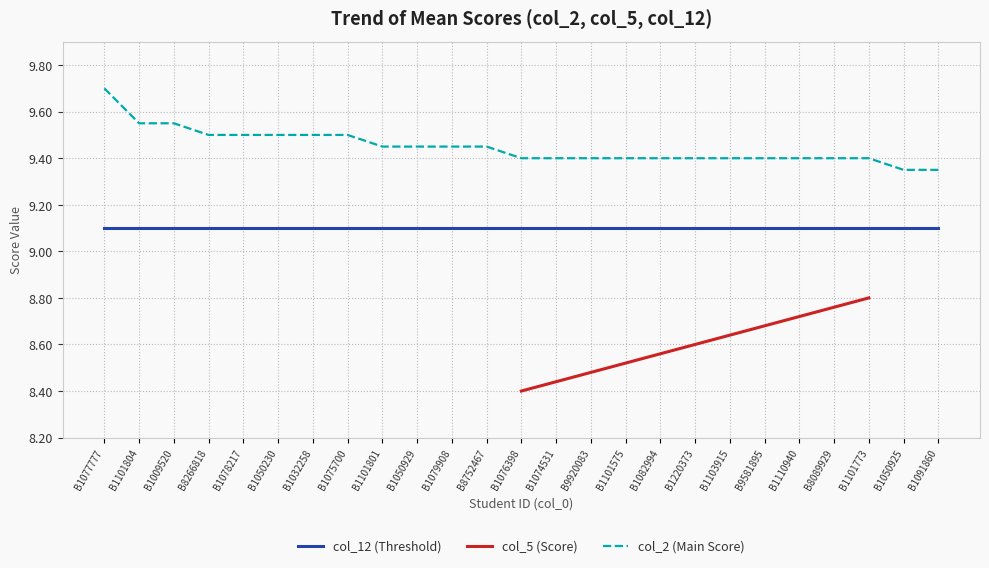

What is the approximate value of col_12 (Threshold) at B1101575?

9.1